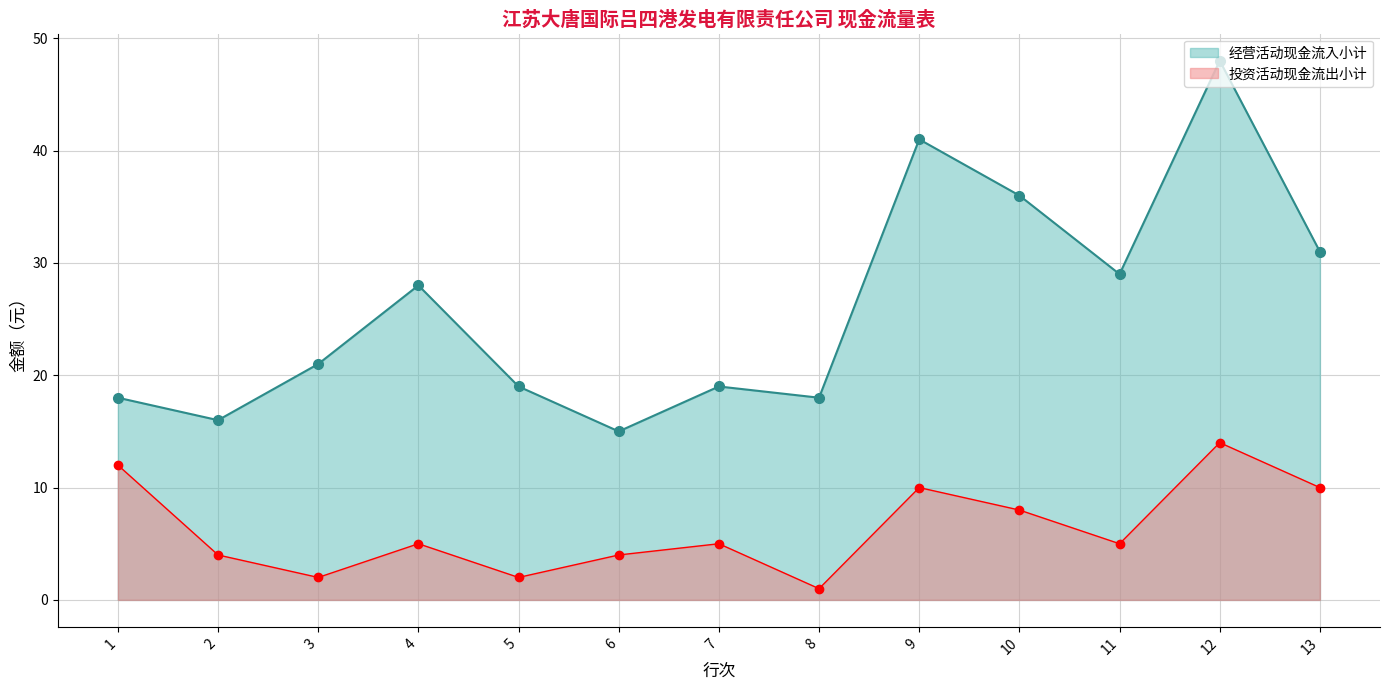

Rank the series at 8 from highest to lowest value.

经营活动现金流入小计, 投资活动现金流出小计